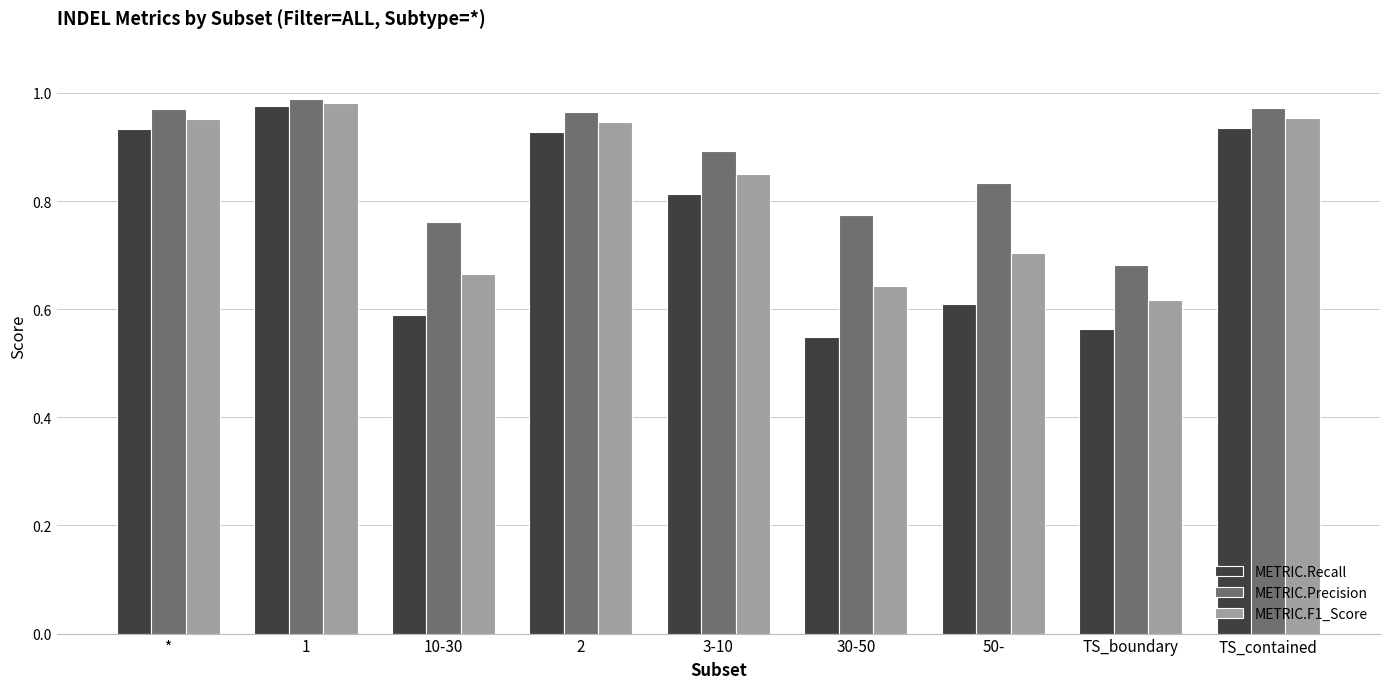

What is the sum of the METRIC.Recall values at 1 and 2?

1.9